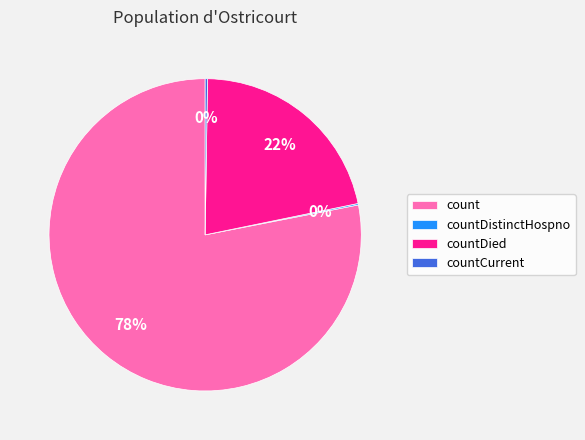

To the nearest percent, what percentage of the pie is countDied?

22%